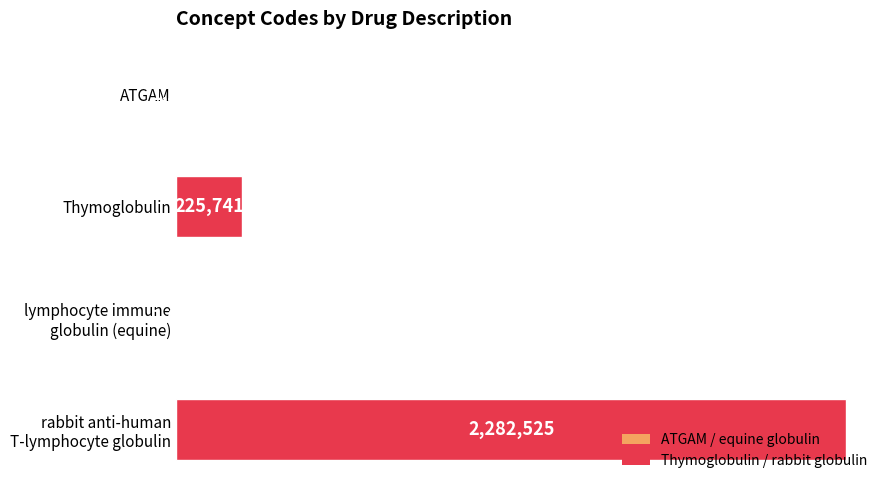

What is the maximum value shown in the chart?

2282525